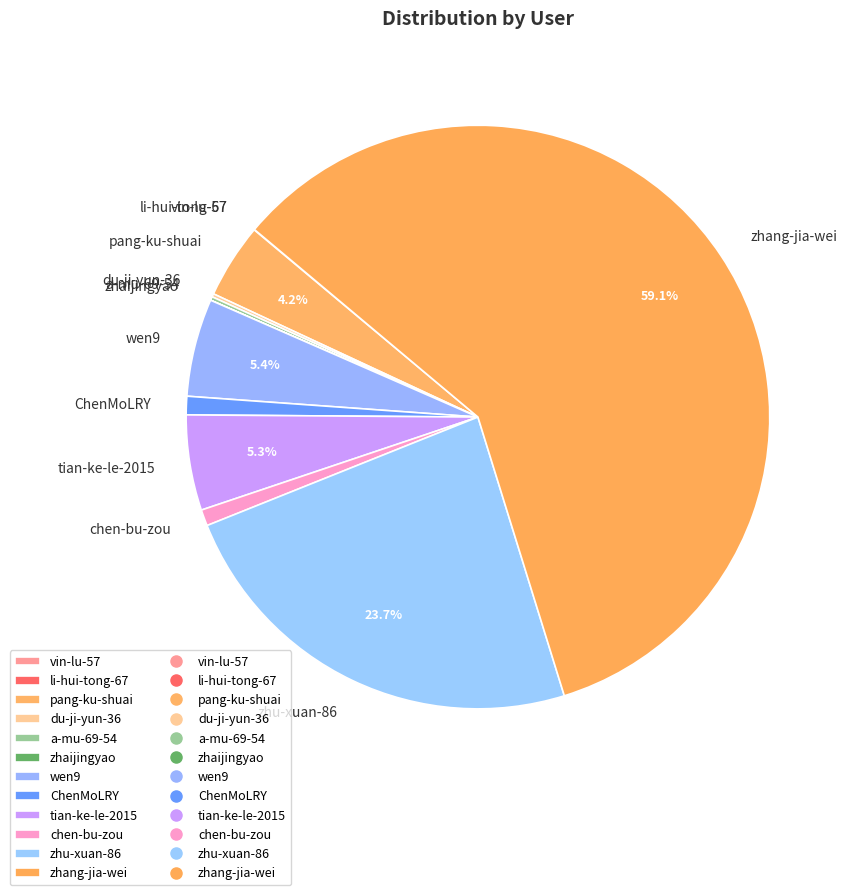

Approximately how many times larger is the value at chen-bu-zou compared to ChenMoLRY?

0.9